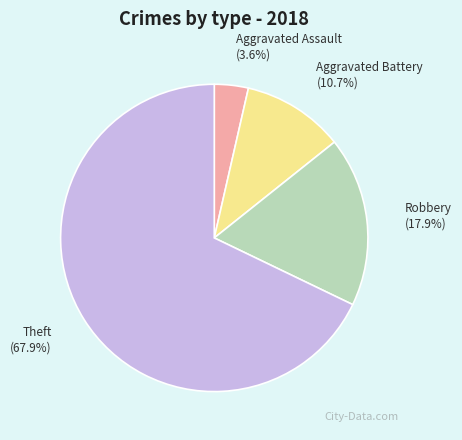

Between Robbery and Aggravated Assault, which is larger?

Robbery